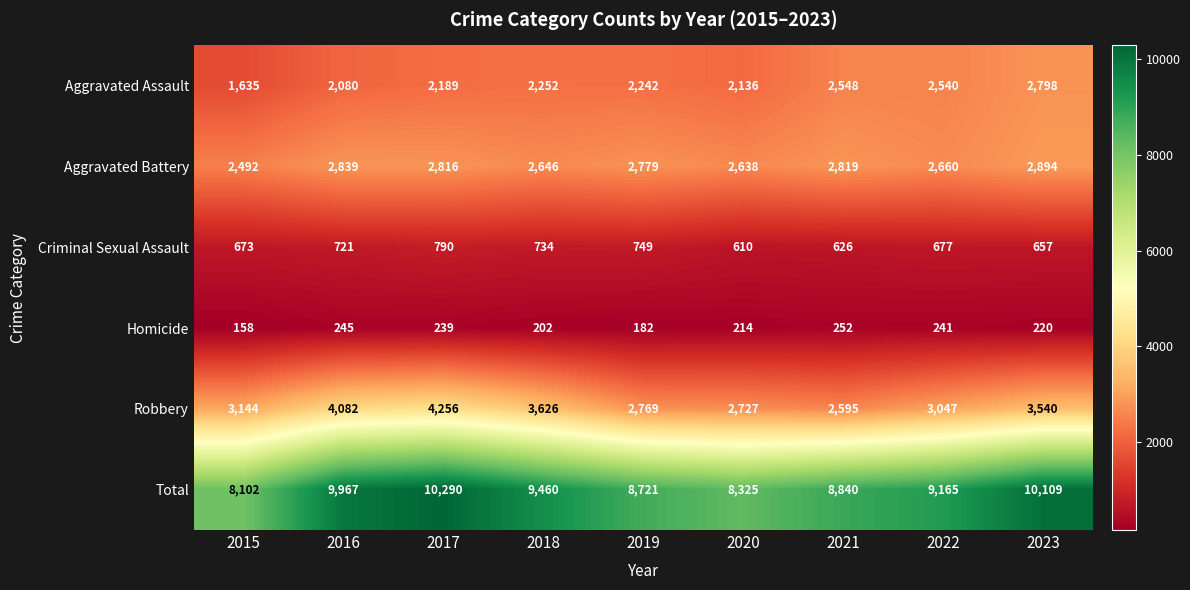

Is the value of Total at 2020 greater than the value of Criminal Sexual Assault at 2016?

Yes